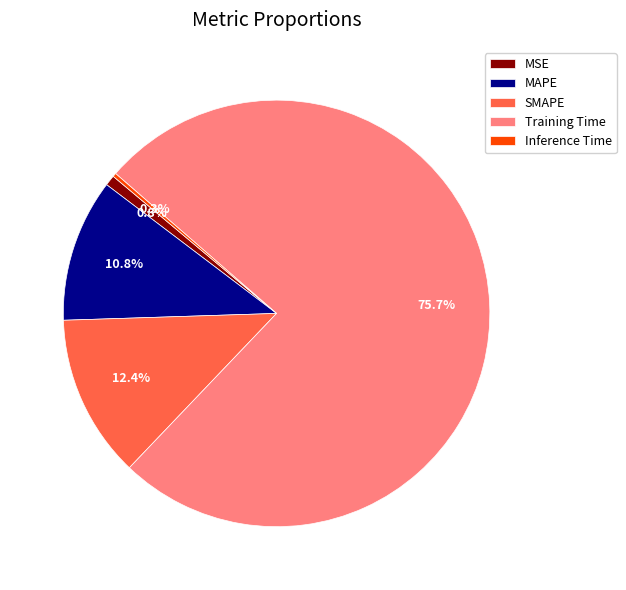

What is the largest slice in the pie chart?

Training Time